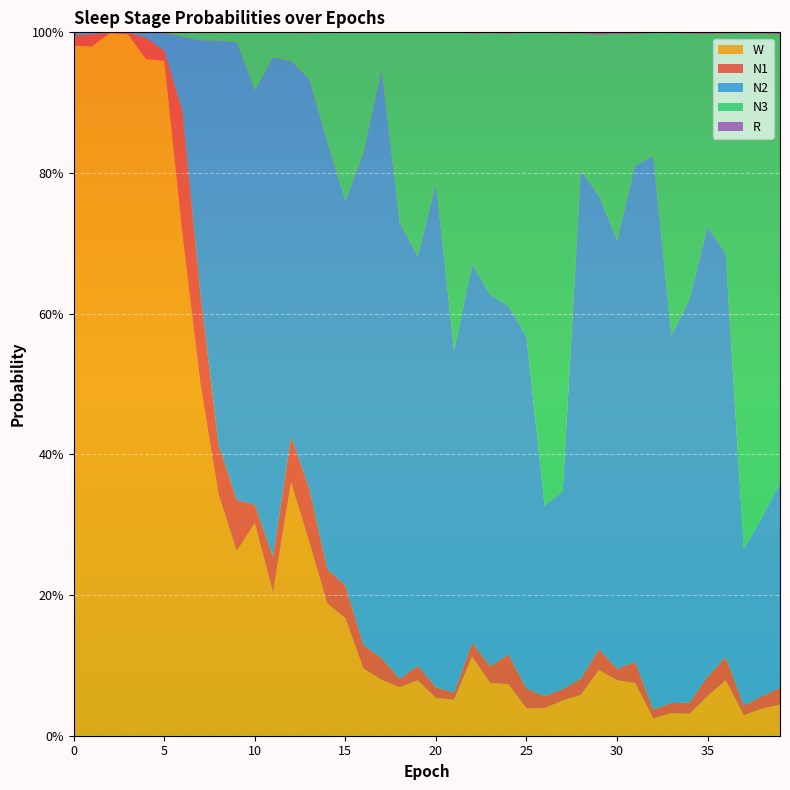

Reading right to left, what are all the values shown in this chart?

N1: 0.0	0.0	0.0	0.0	0.0	0.0	0.0	0.0	0.0	0.0	0.0	0.0	0.0	0.0	0.0	0.0	0.0	0.0	0.0	0.0	0.0	0.0	0.0	0.0	0.0	0.0	0.1	0.1	0.0	0.0	0.1	0.1	0.1	0.2	0.0	0.0	0.0	0.0	0.0	0.0
N2: 0.3	0.3	0.2	0.6	0.6	0.6	0.5	0.8	0.7	0.6	0.6	0.7	0.3	0.3	0.5	0.5	0.5	0.5	0.5	0.7	0.6	0.6	0.8	0.7	0.5	0.6	0.6	0.5	0.7	0.6	0.7	0.6	0.4	0.1	0.0	0.0	0.0	0.0	0.0	0.0
N3: 0.6	0.7	0.7	0.3	0.3	0.4	0.4	0.2	0.2	0.3	0.2	0.2	0.7	0.7	0.4	0.4	0.4	0.3	0.5	0.2	0.3	0.3	0.1	0.2	0.2	0.2	0.1	0.0	0.0	0.1	0.0	0.0	0.0	0.0	0.0	0.0	0.0	0.0	0.0	0.0
R: 0.0	0.0	0.0	0.0	0.0	0.0	0.0	0.0	0.0	0.0	0.0	0.0	0.0	0.0	0.0	0.0	0.0	0.0	0.0	0.0	0.0	0.0	0.0	0.0	0.0	0.0	0.0	0.0	0.0	0.0	0.0	0.0	0.0	0.0	0.0	0.0	0.0	0.0	0.0	0.0
W: 0.0	0.0	0.0	0.1	0.1	0.0	0.0	0.0	0.1	0.1	0.1	0.1	0.1	0.0	0.0	0.1	0.1	0.1	0.1	0.1	0.1	0.1	0.1	0.1	0.2	0.2	0.3	0.4	0.2	0.3	0.3	0.3	0.5	0.7	1.0	1.0	1.0	1.0	1.0	1.0